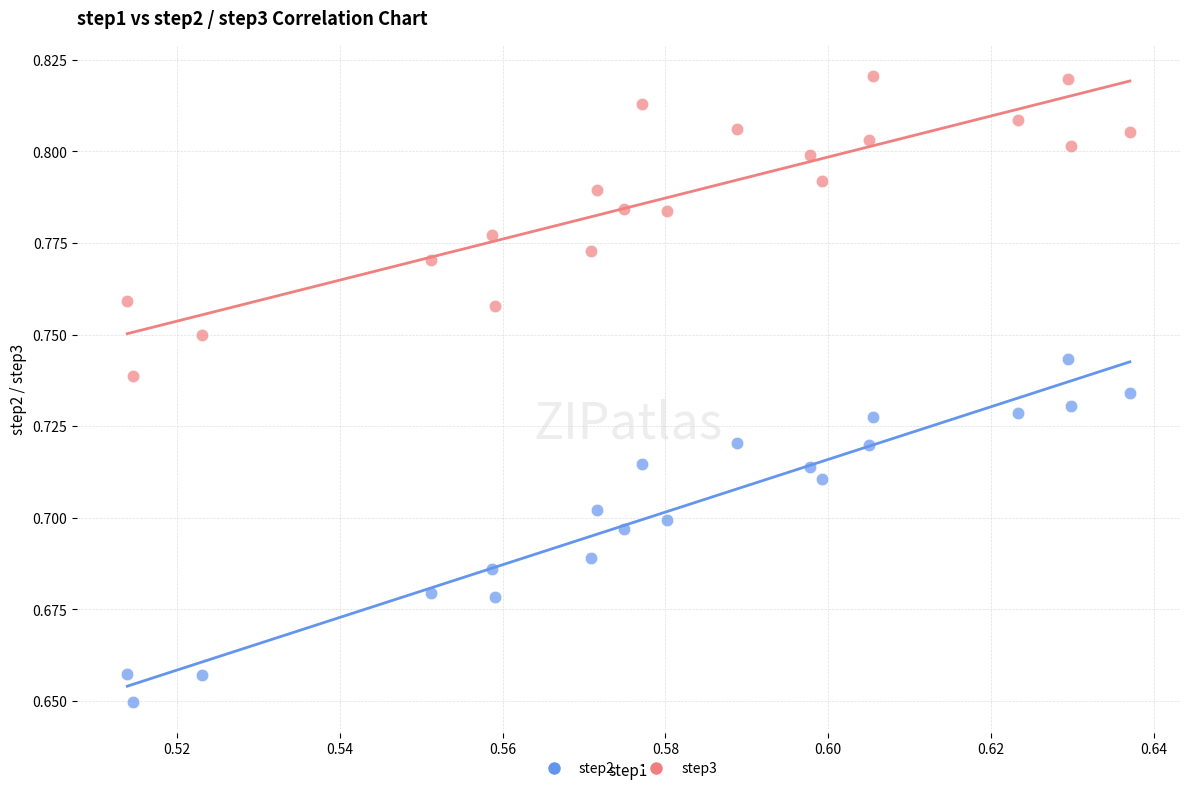

Which series has the largest Y range (max minus min)?

step2